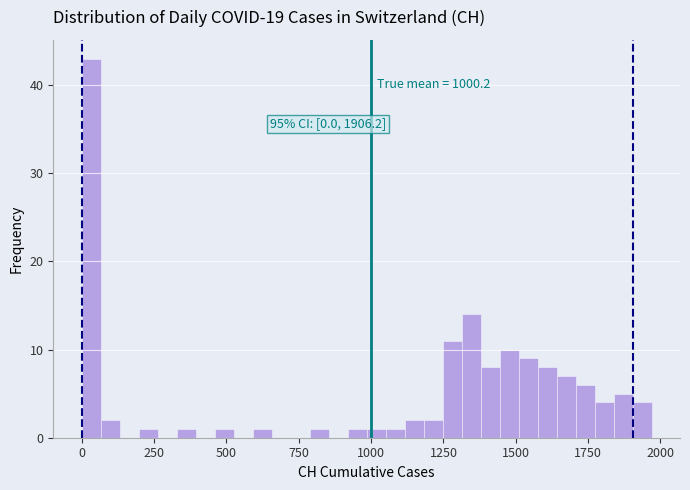

Read against the x-axis, roughly where is the centre of the tallest bar?

50